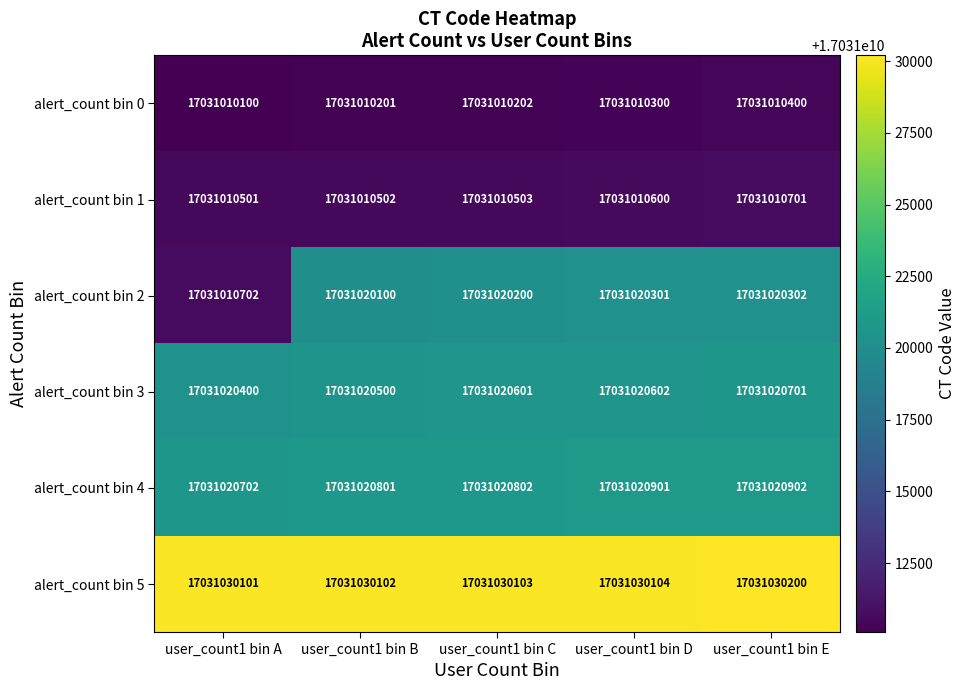

At how many categories does at least one series exceed 17031018028?

5